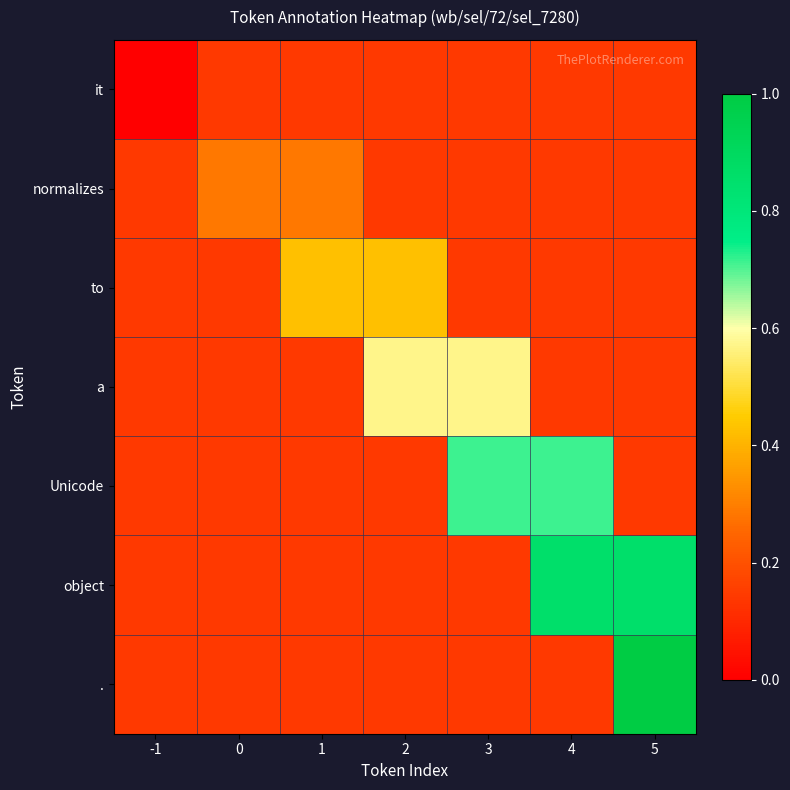

Which series has the largest total across all categories?

object